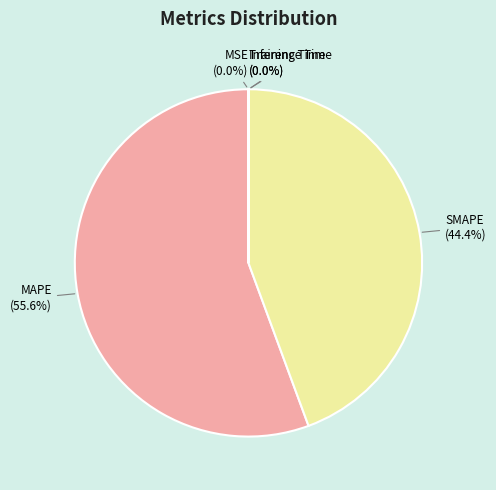

Which slice is the largest?

MAPE